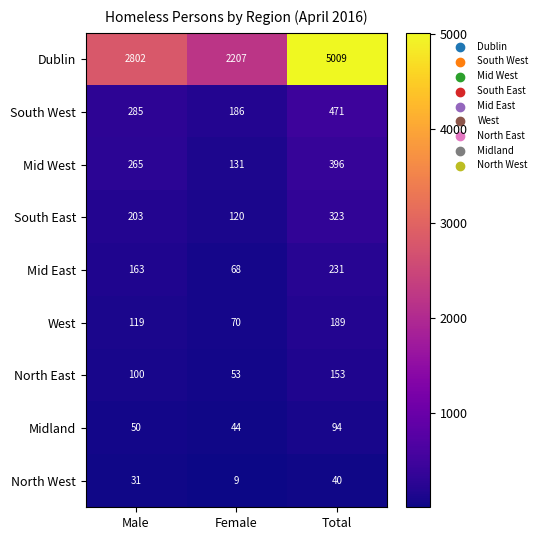

At which label is West closest to 129?

Male